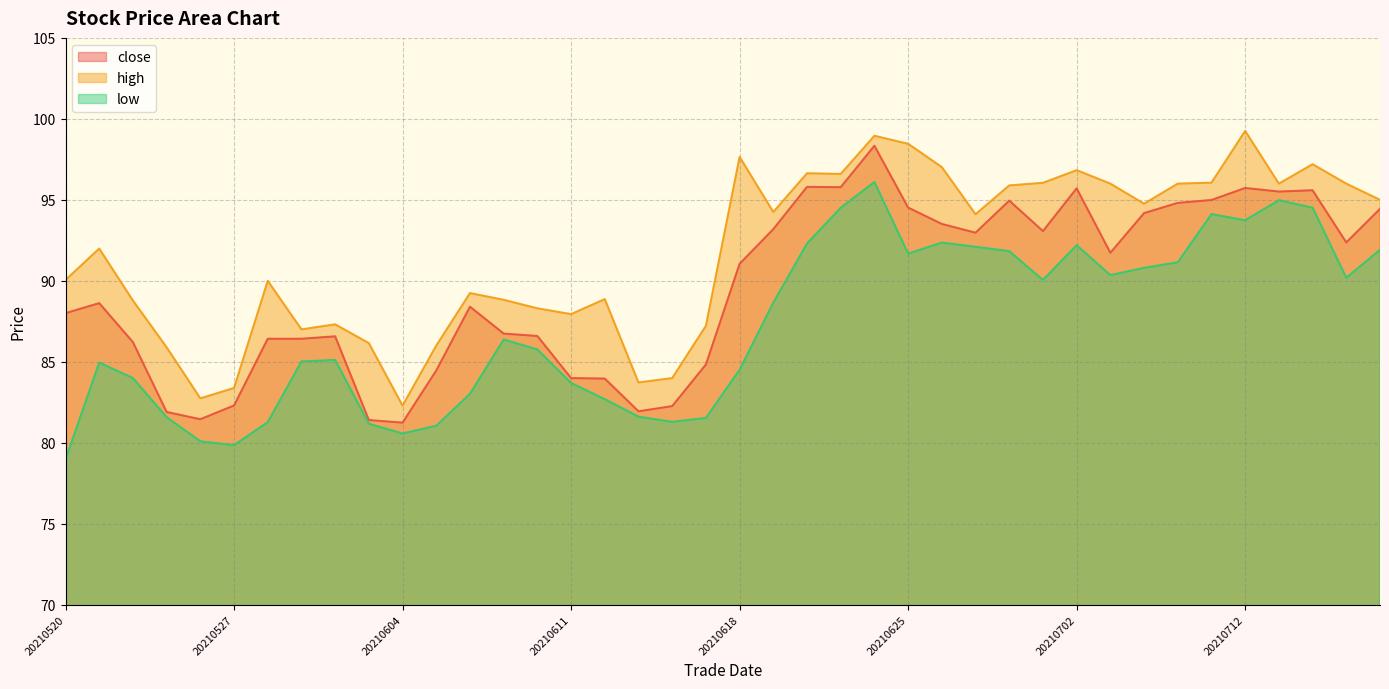

How many interior local peaks does the low series have?

8